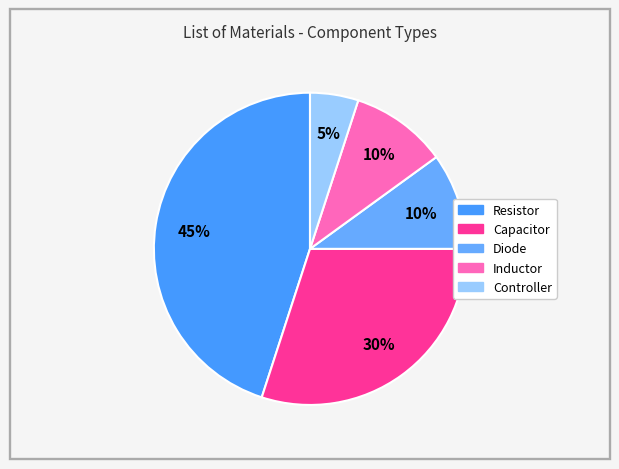

To the nearest percent, what is the average slice percentage?

20%